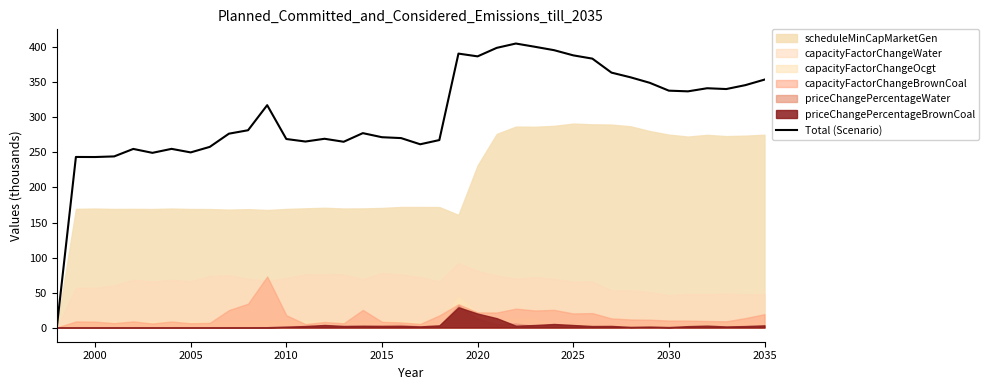

Reading left to right, transcribe all the data shown in this chart.

0.0	243.6	243.5	244.4	255.1	249.5	255.2	250.1	258.0	276.9	281.8	317.6	269.3	265.7	269.6	265.3	277.6	271.8	270.6	261.7	267.7	391.2	387.3	399.4	405.6	401.0	396.1	388.7	384.1	364.1	357.4	349.5	338.3	337.3	341.8	340.6	346.2	354.1